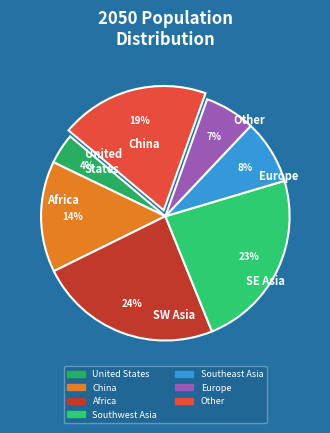

To the nearest percent, what is the average slice percentage?

14%